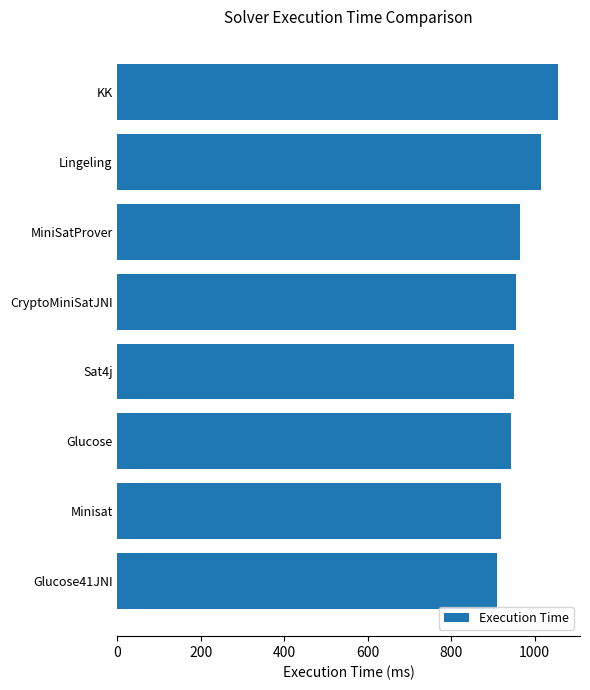

Which has a higher value, Lingeling or KK?

KK